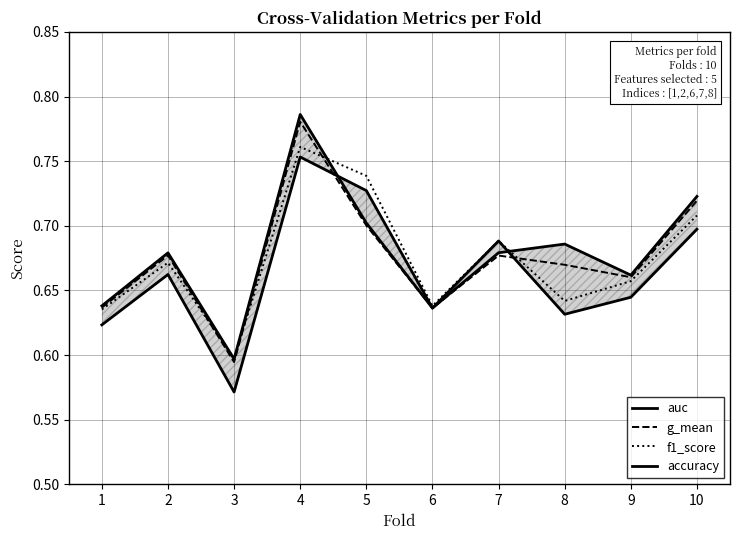

Is it true that accuracy equals 0.8 at 4?

True